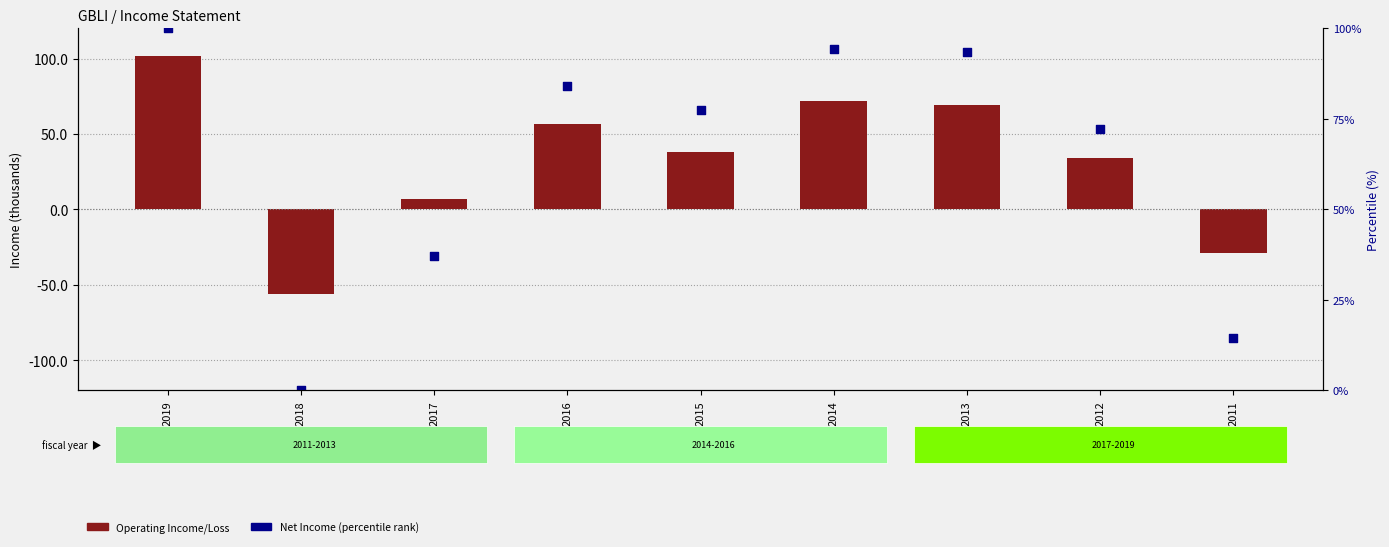

Which series has the largest total across all categories?

Net Income (percentile)